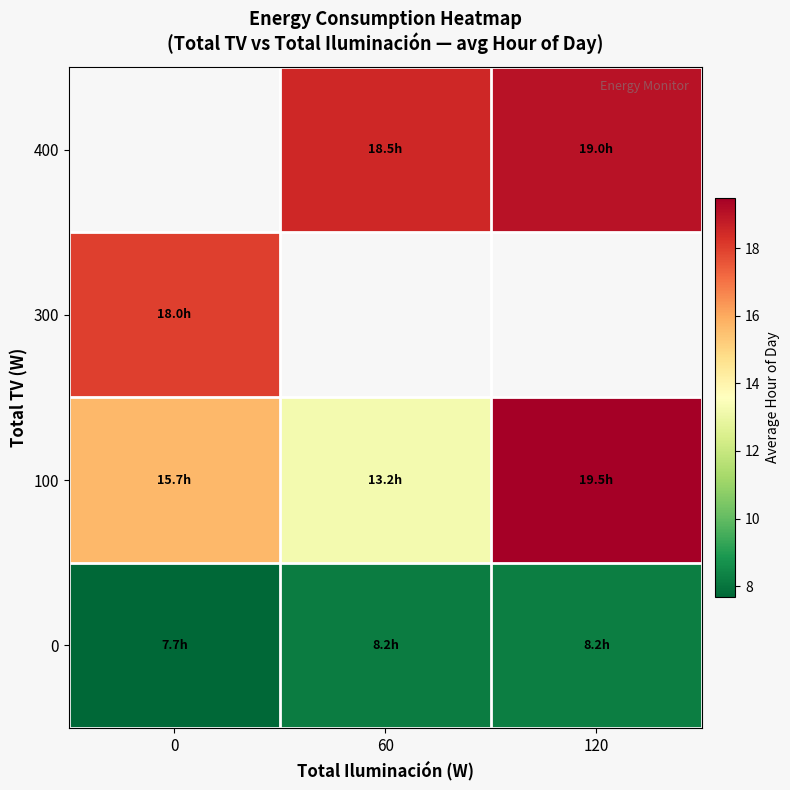

How many values in 300 are above zero?

1